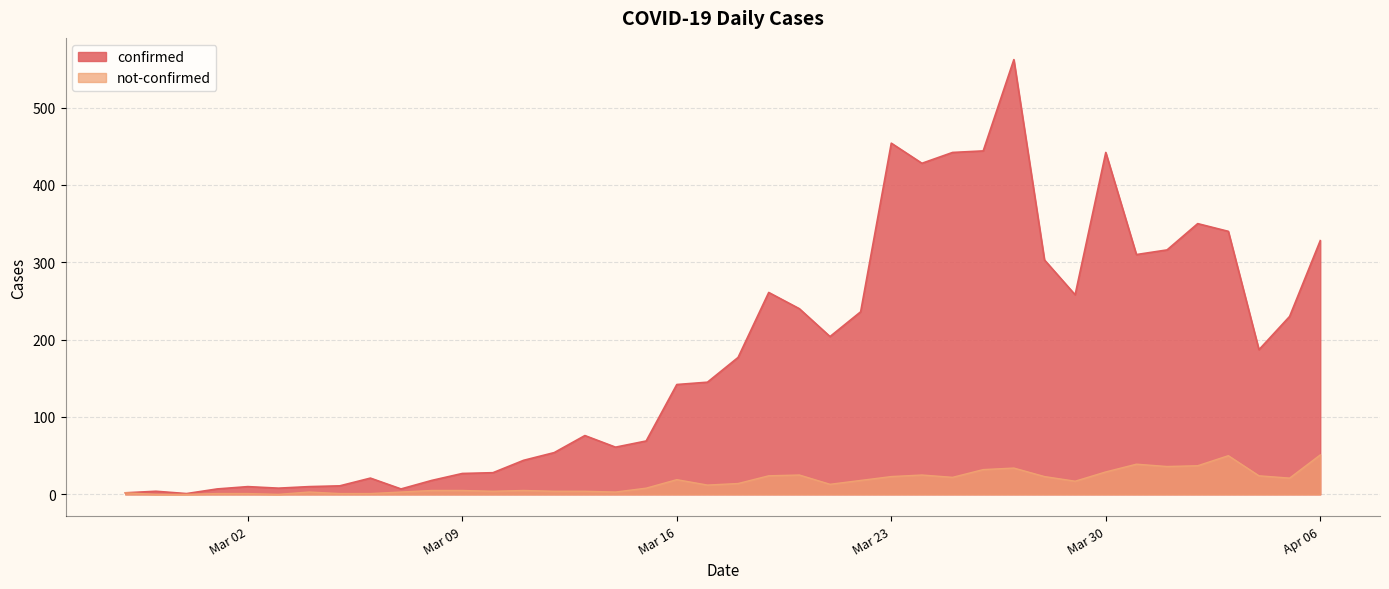

True or false: not-confirmed has a value of 17 at 2020-03-29.

True